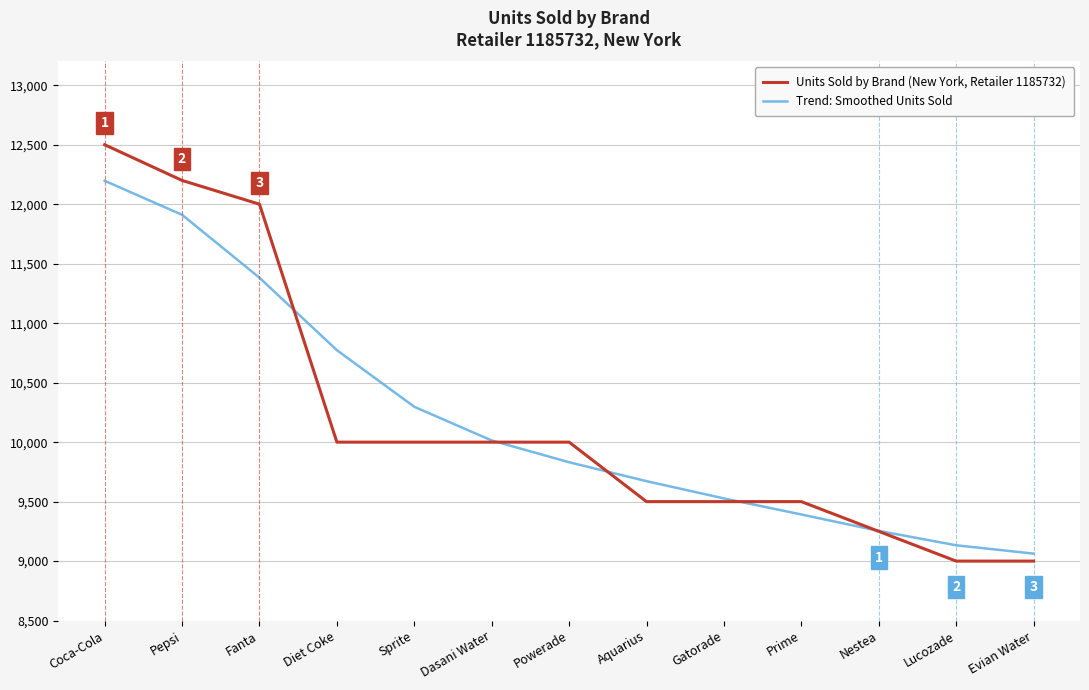

Read the Trend: Smoothed Units Sold value at Coca-Cola, to the nearest 10.

12200